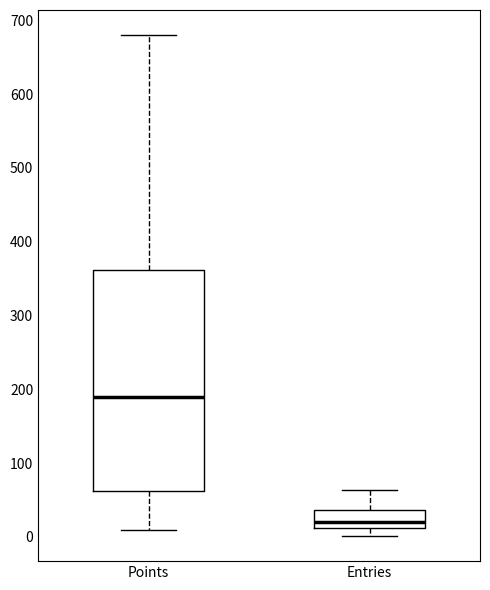

Reading left to right, transcribe this box plot: for each box, give where its median line is, the range the box spans, and where its two whiskers end, as read against the y-axis. The values are not printed on the chart, so give them approximately, as read against the axis.

Points: median 190, box 60 to 360, whiskers 10 to 680
Entries: median 20, box 10 to 40, whiskers 0 to 60